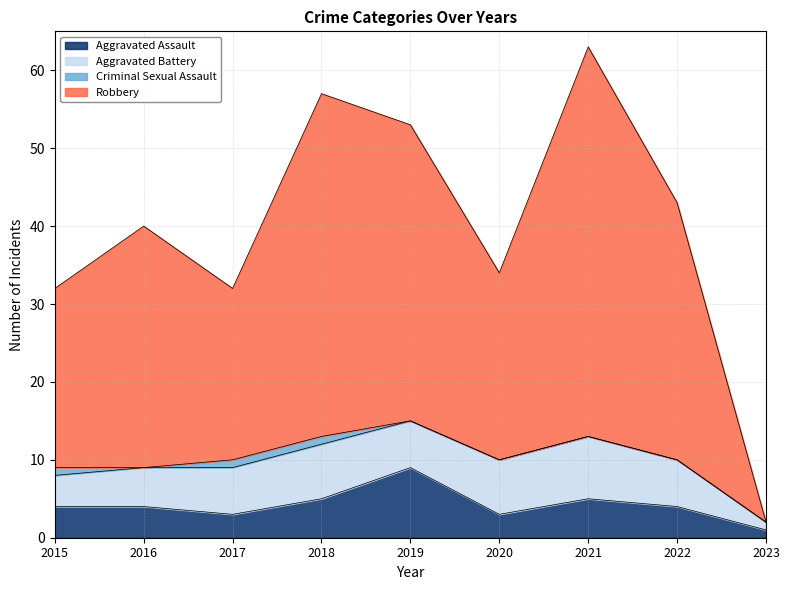

What is the difference between the second highest and second lowest values in the Aggravated Assault series?

2